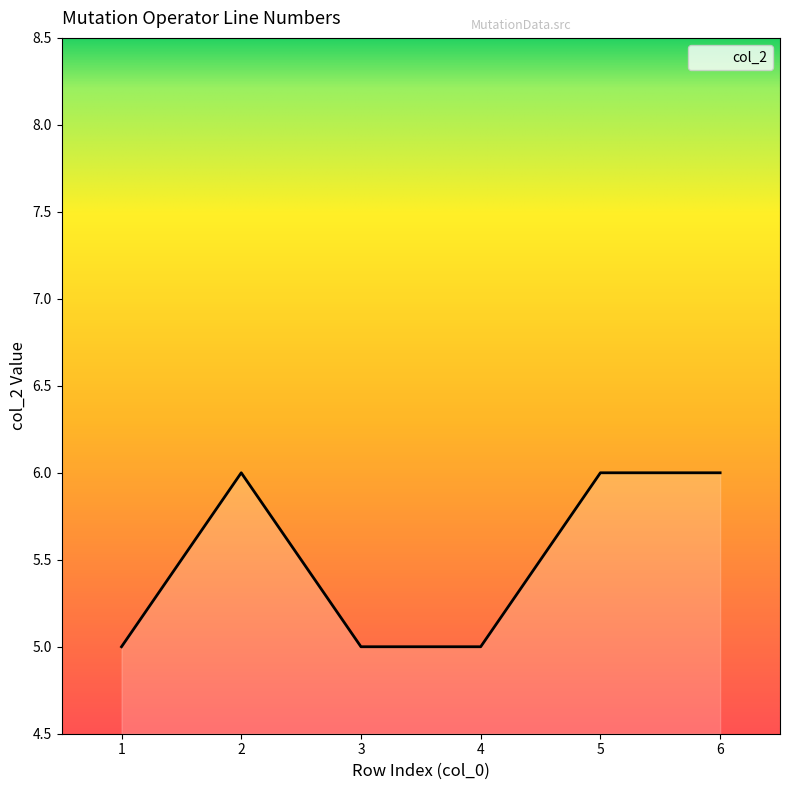

What is the minimum value shown in the chart?

5